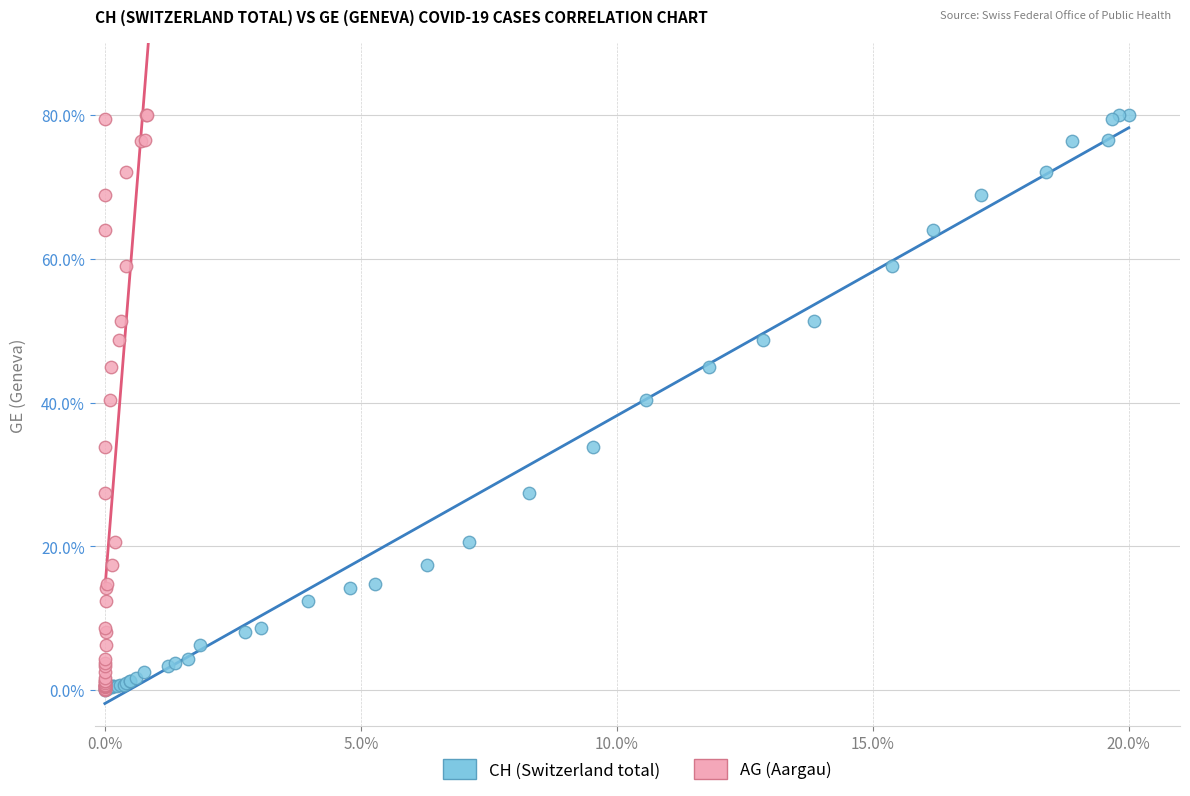

What are all the series names shown in the legend?

CH (Switzerland total), AG (Aargau)